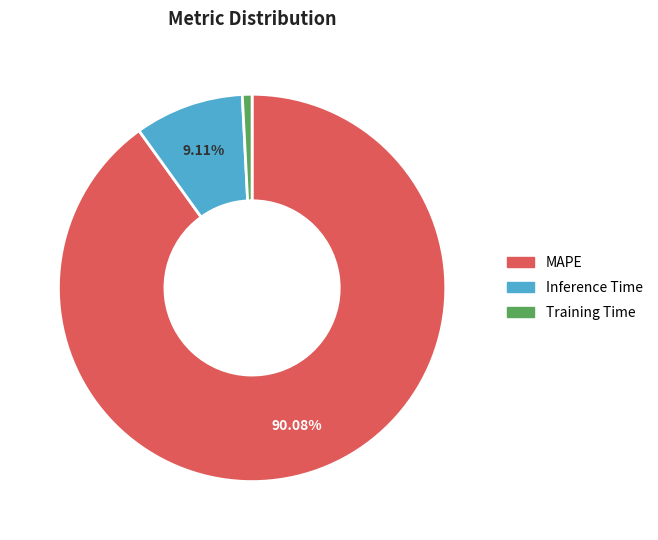

Do Inference Time and MAPE together represent more than half of the pie?

Yes